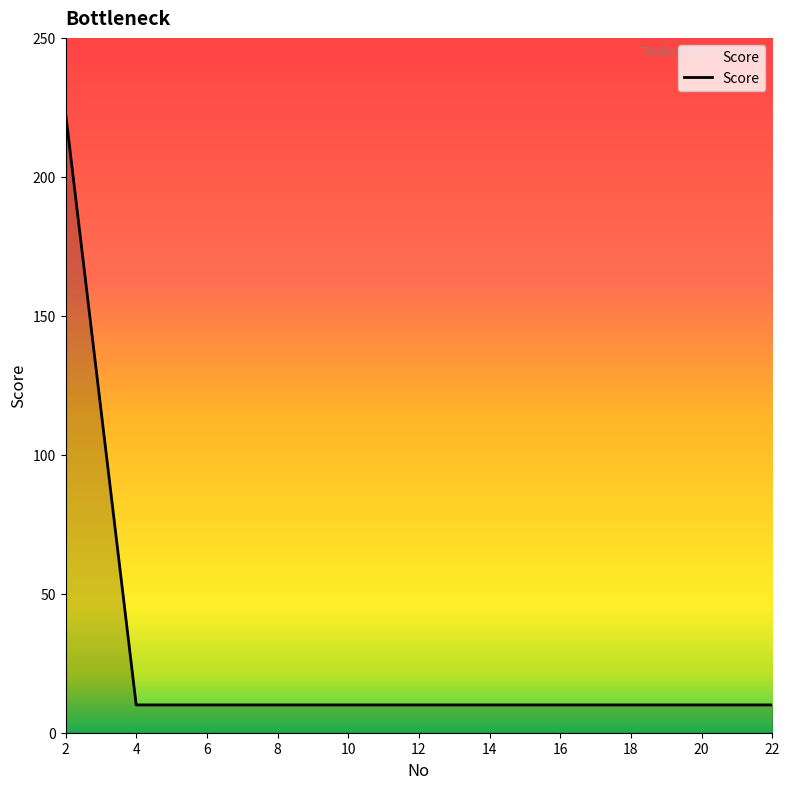

What is the smallest value displayed?

10